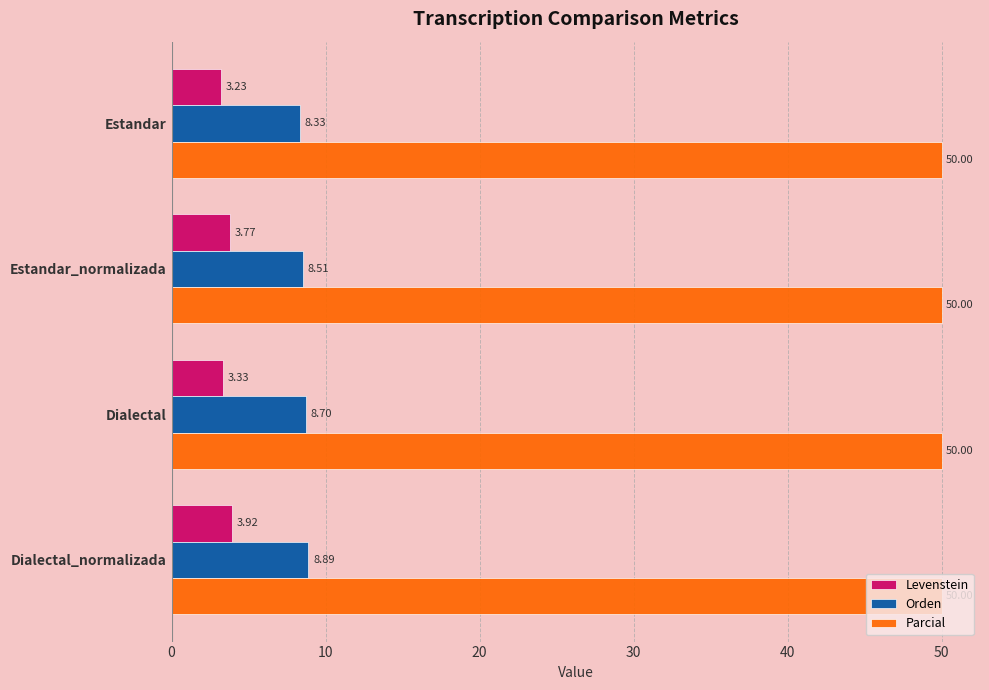

At which label is Levenstein closest to 3?

Estandar